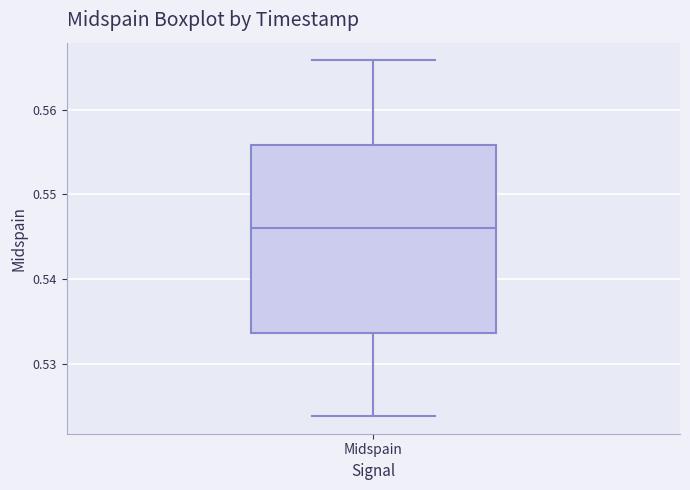

Where is the upper edge of the box for Midspain on the y-axis? The values are not printed on the chart, so give them approximately, as read against the axis.

0.556